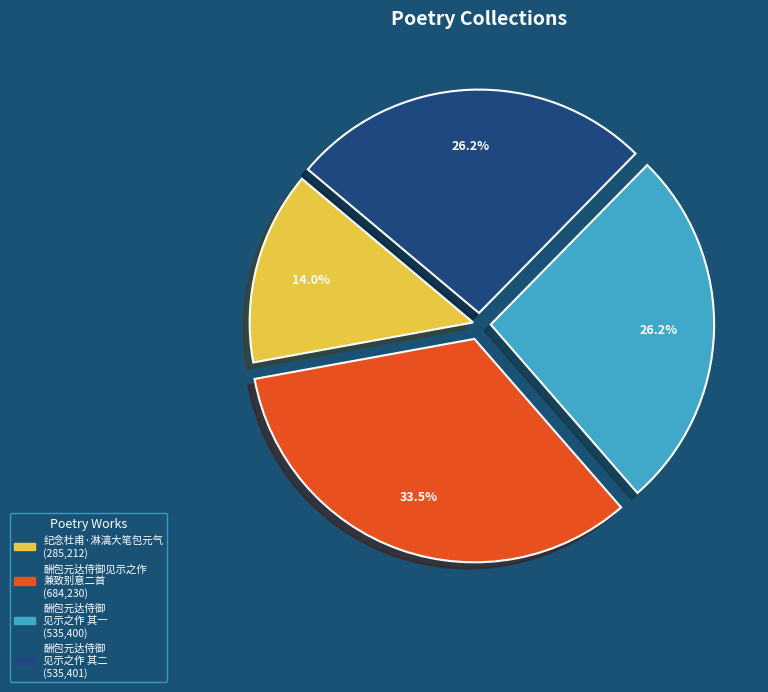

To the nearest percent, what is the average slice percentage?

25%